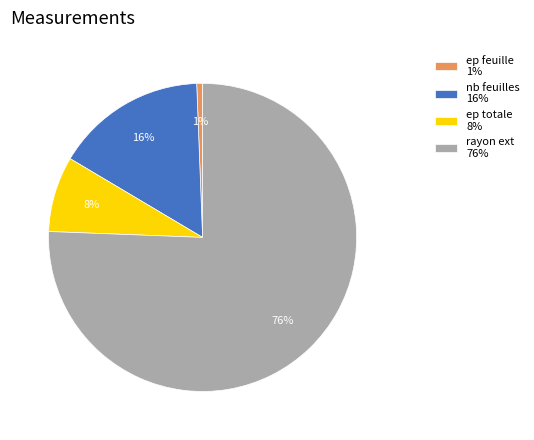

Is it true that ep totale 8% is 1% of the pie?

False